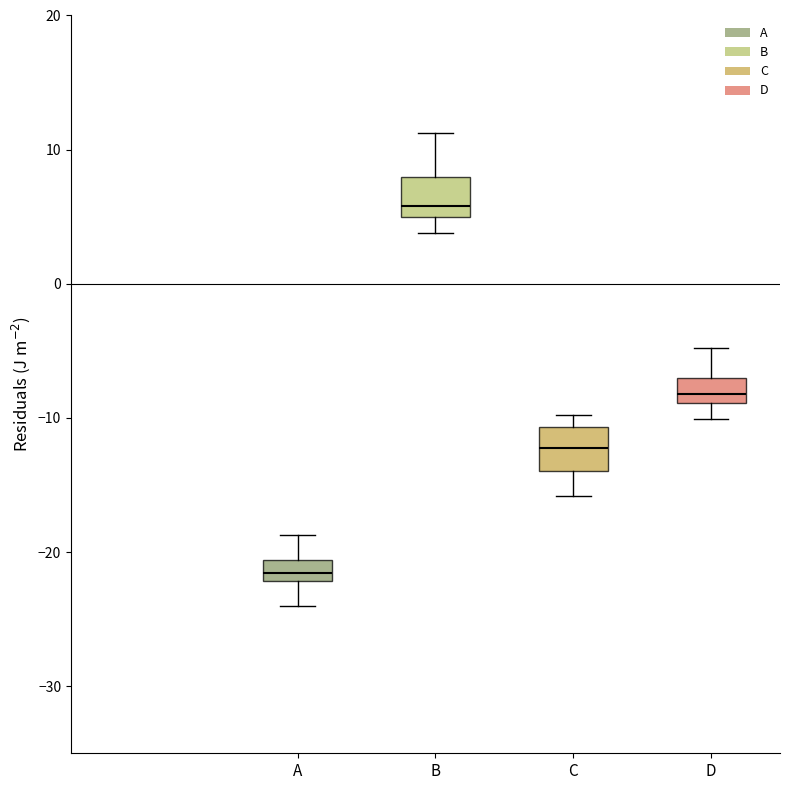

Reading left to right, read every box against the y-axis: the position of its median line, the range the box covers, and the ends of its whiskers. The values are not printed on the chart, so give them approximately, as read against the axis.

A: median -22 (inside the box), box -22 to -21, whiskers -24 to -19
B: median 6, box 5 to 8, whiskers 4 to 11
C: median -12, box -14 to -11, whiskers -16 to -10
D: median -8, box -9 to -7, whiskers -10 to -5